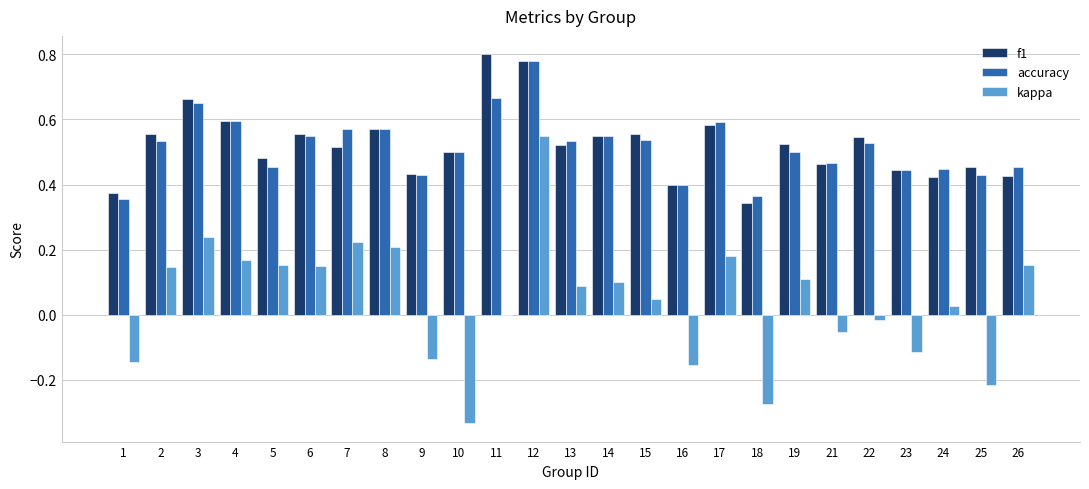

What is the total value across all series at 19?

1.1